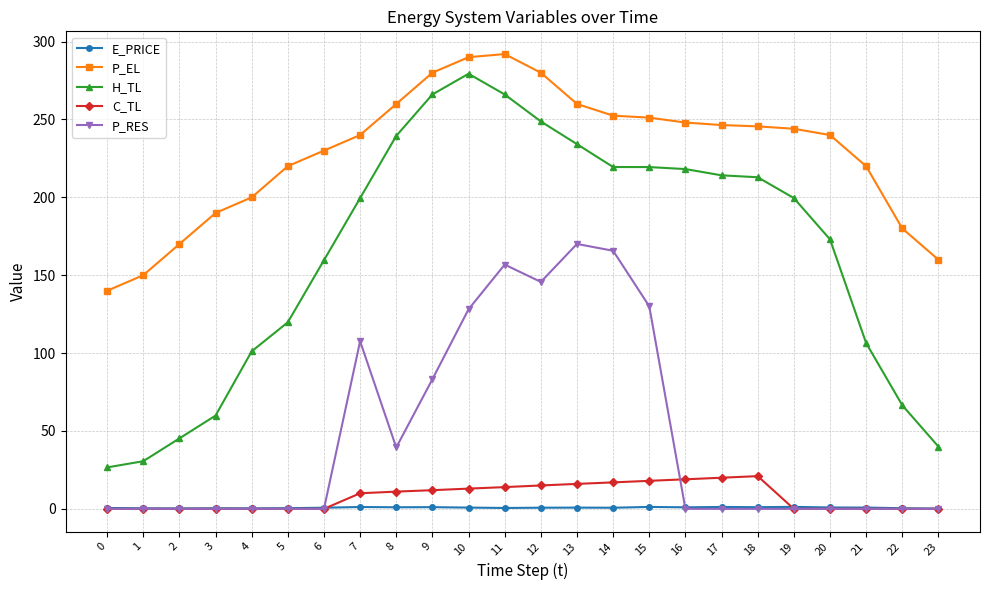

Which series ends up on top after the final intersection of E_PRICE and C_TL?

E_PRICE